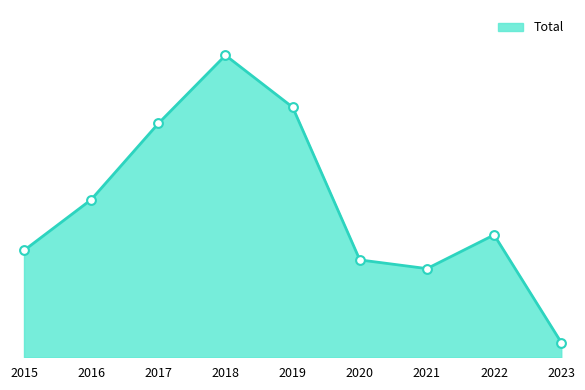

Which has a higher value, 2023 or 2021?

2021